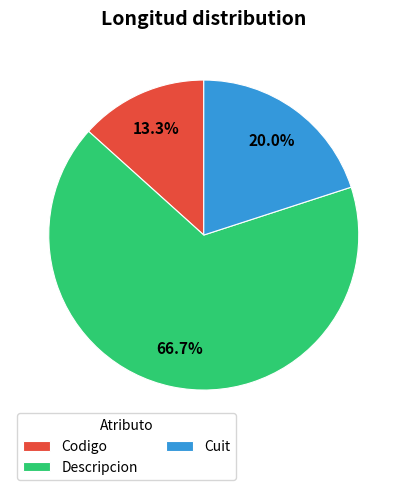

To the nearest percent, what is the difference between the largest and smallest slice percentages?

53%